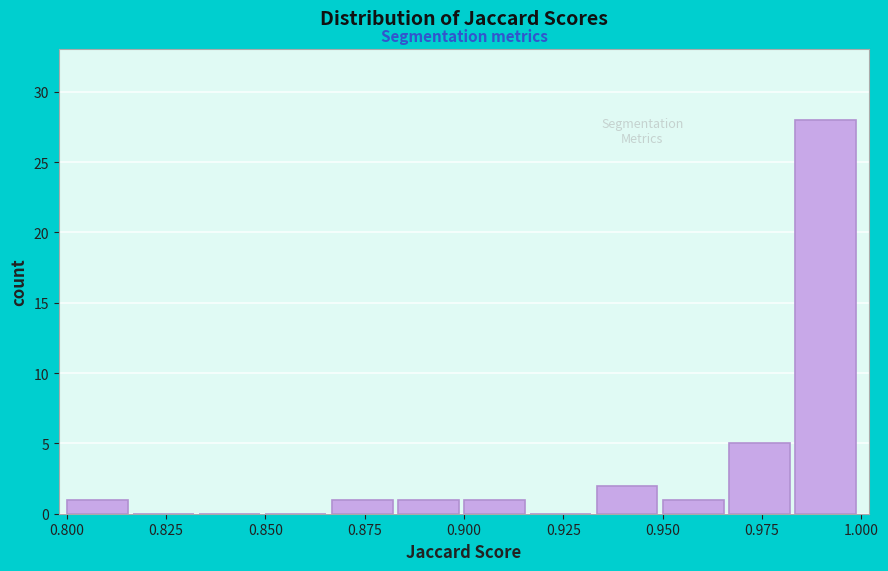

Around what value on the x-axis is the tallest bar? Give the approximate position of its centre, as read against the axis.

0.990